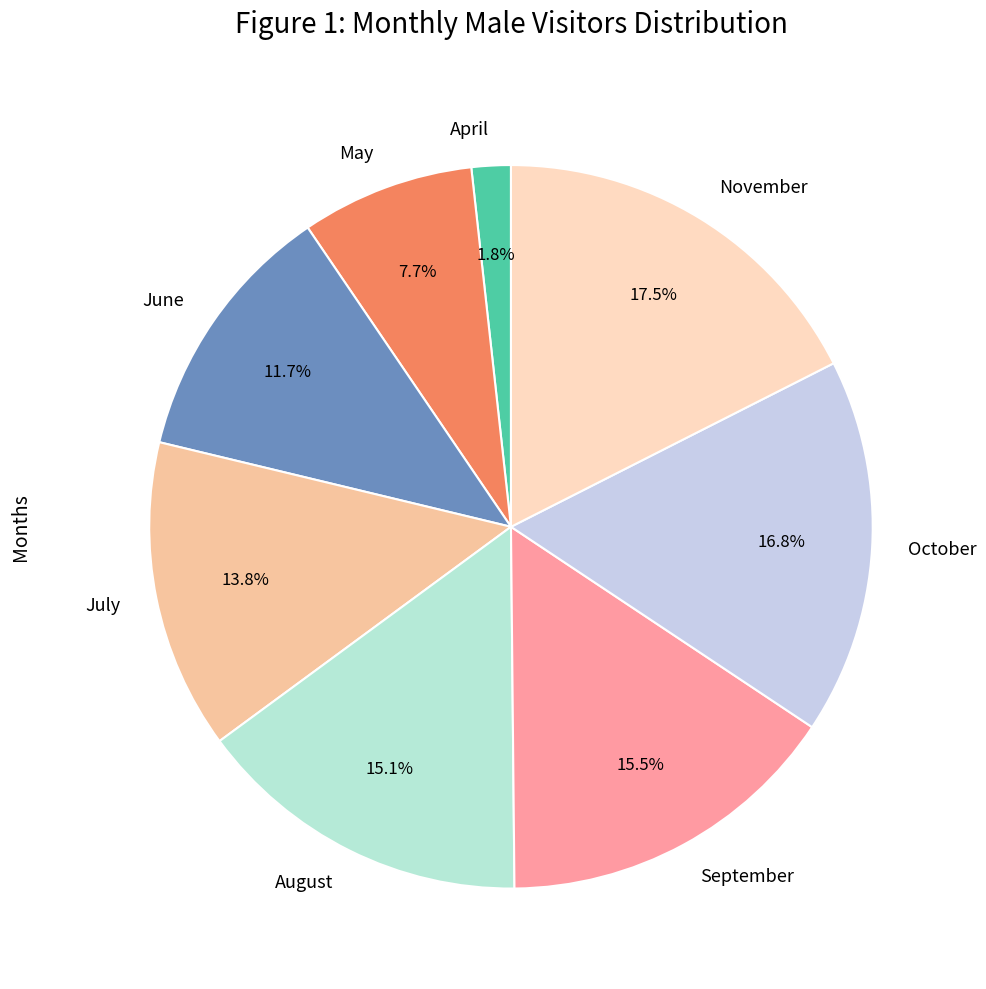

Combined, do July and April account for over 50%?

No